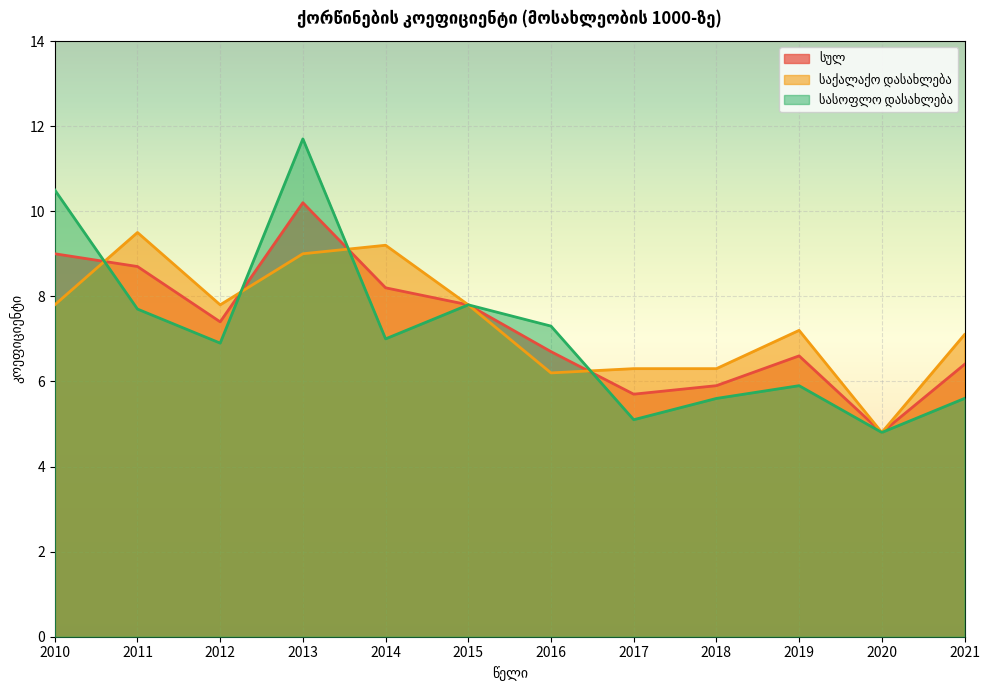

How many times do სულ and სასოფლო დასახლება cross each other?

4